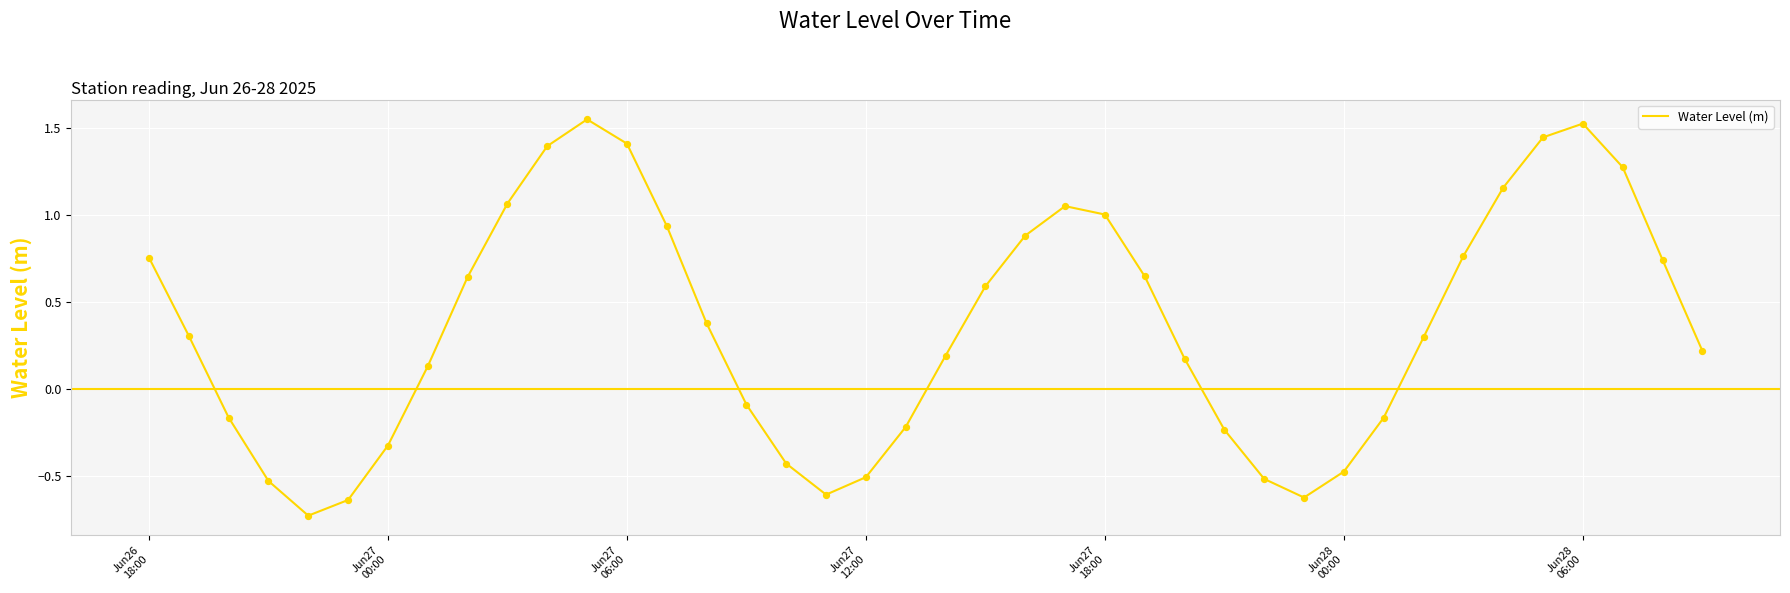

What is the difference between the maximum and minimum values?

2.3